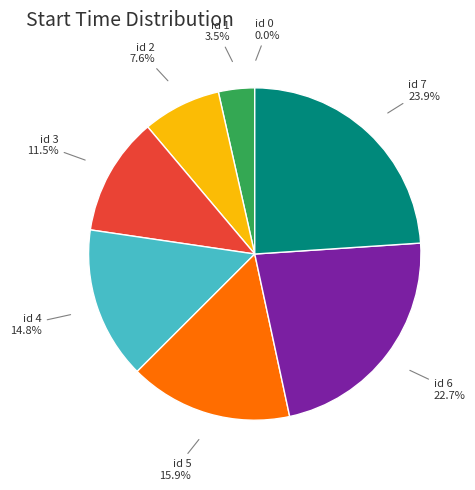

Is there a majority slice in this chart?

No